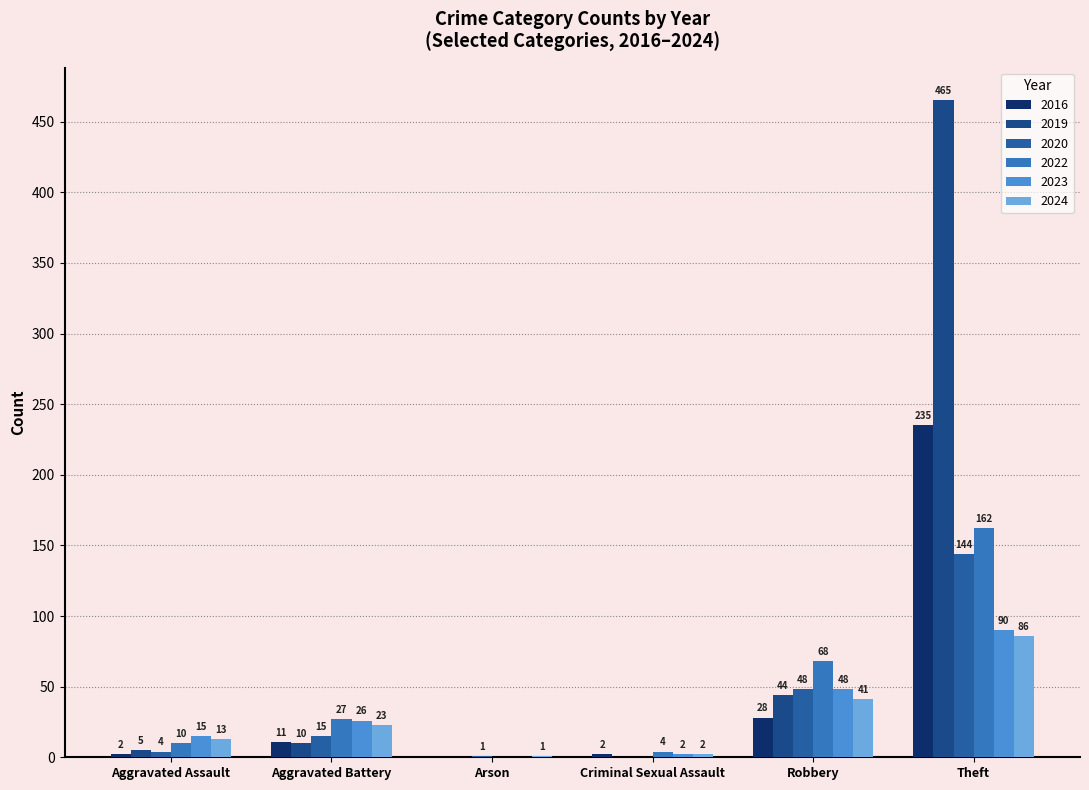

How many data points does each series have?

6